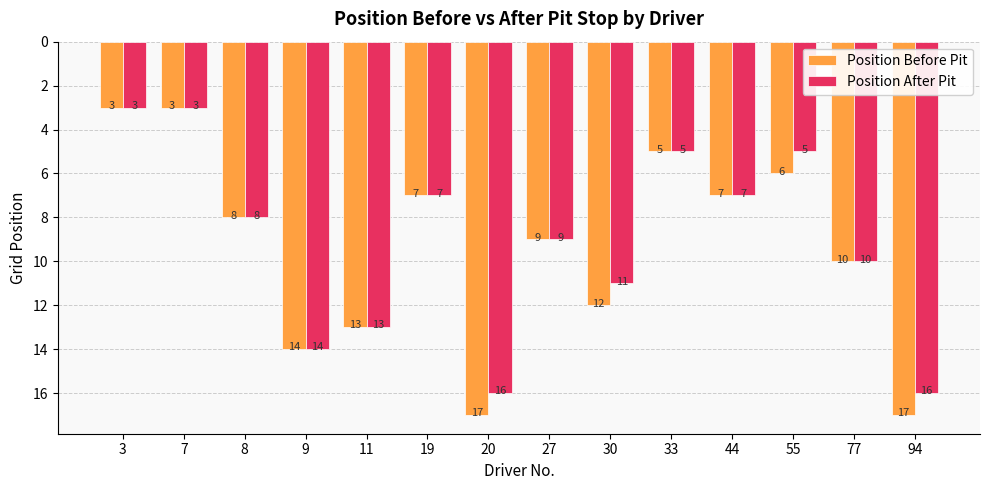

True or false: Position After Pit has a value of 2 at 3.

False